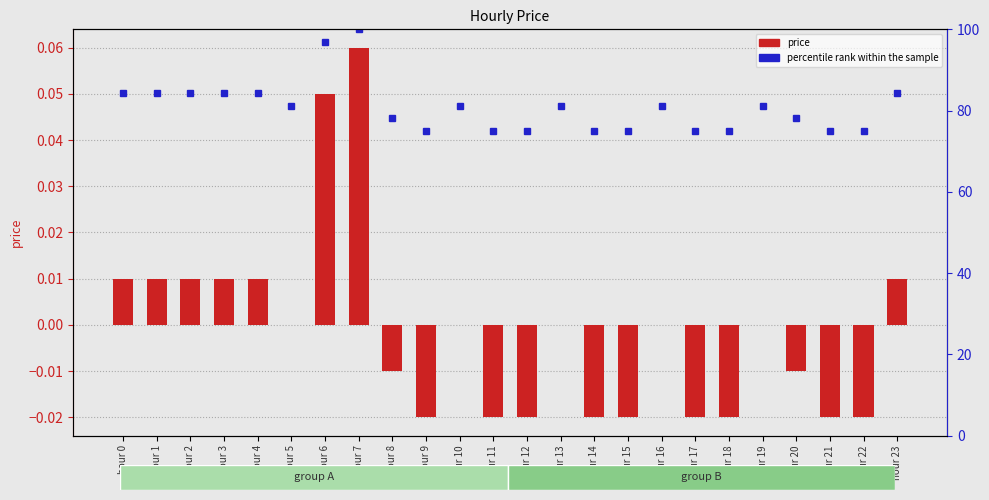

True or false: percentile rank within the sample has a value of 122.0 at hour 22.

False